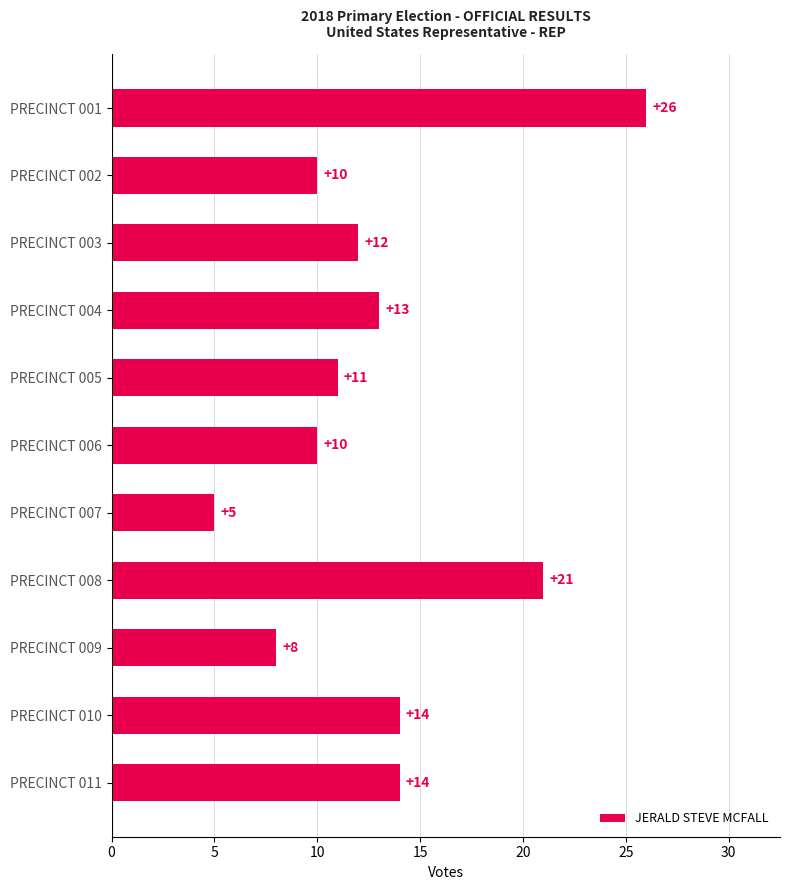

Approximately how many times larger is the value at PRECINCT 010 compared to PRECINCT 008?

0.7